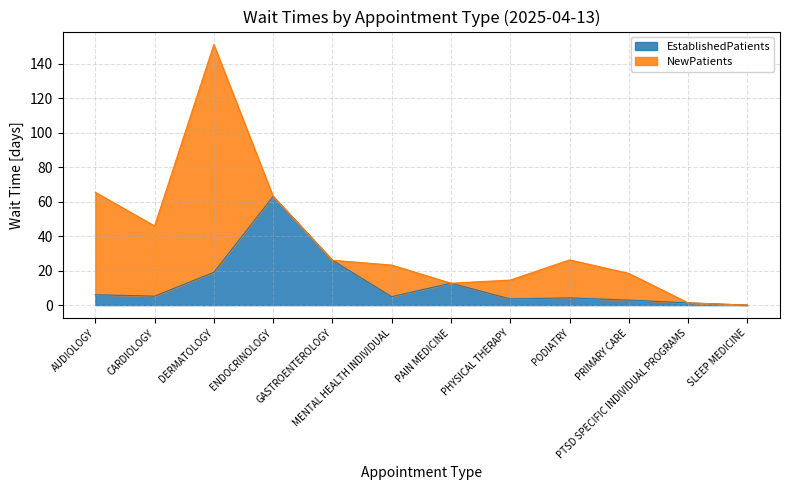

At which label does EstablishedPatients reach its peak?

ENDOCRINOLOGY